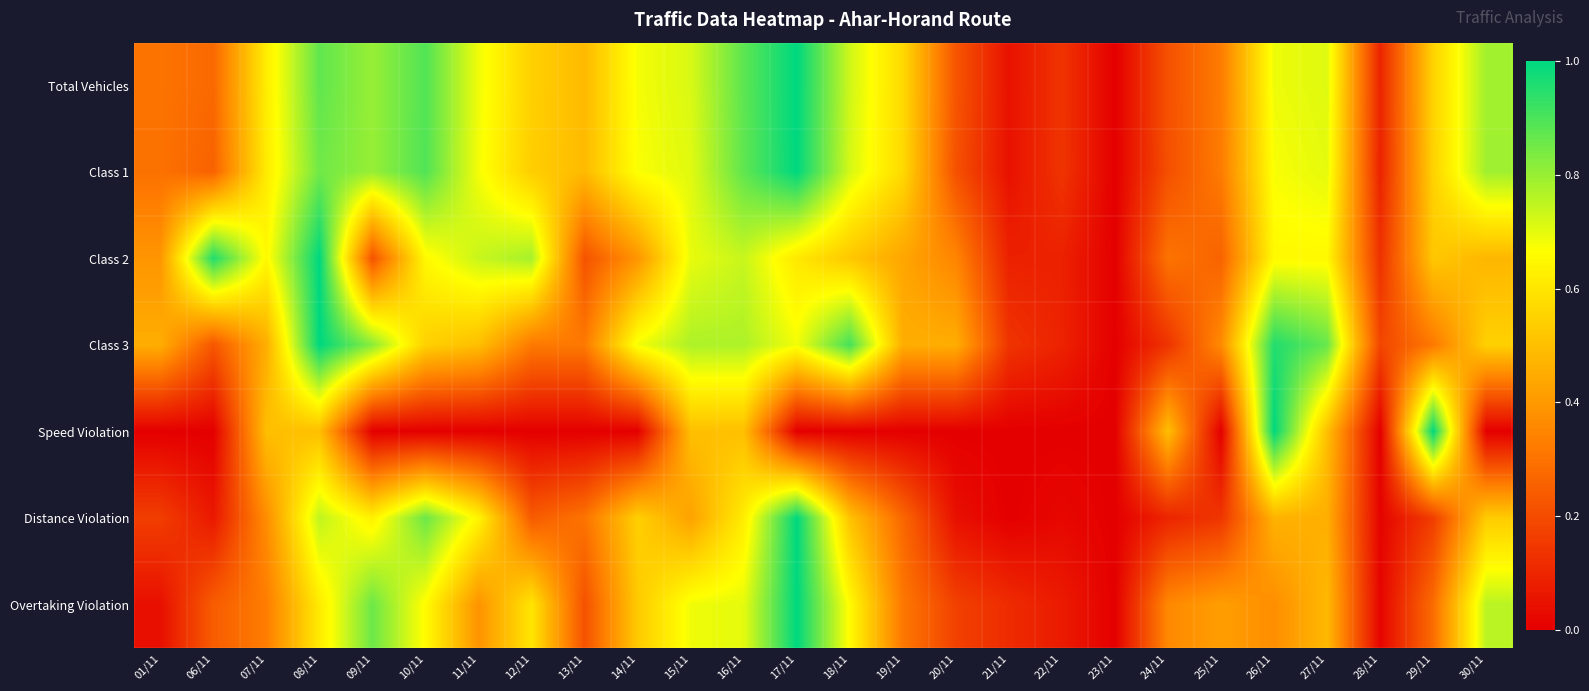

Which has a higher value, 08/11 or 26/11?

08/11